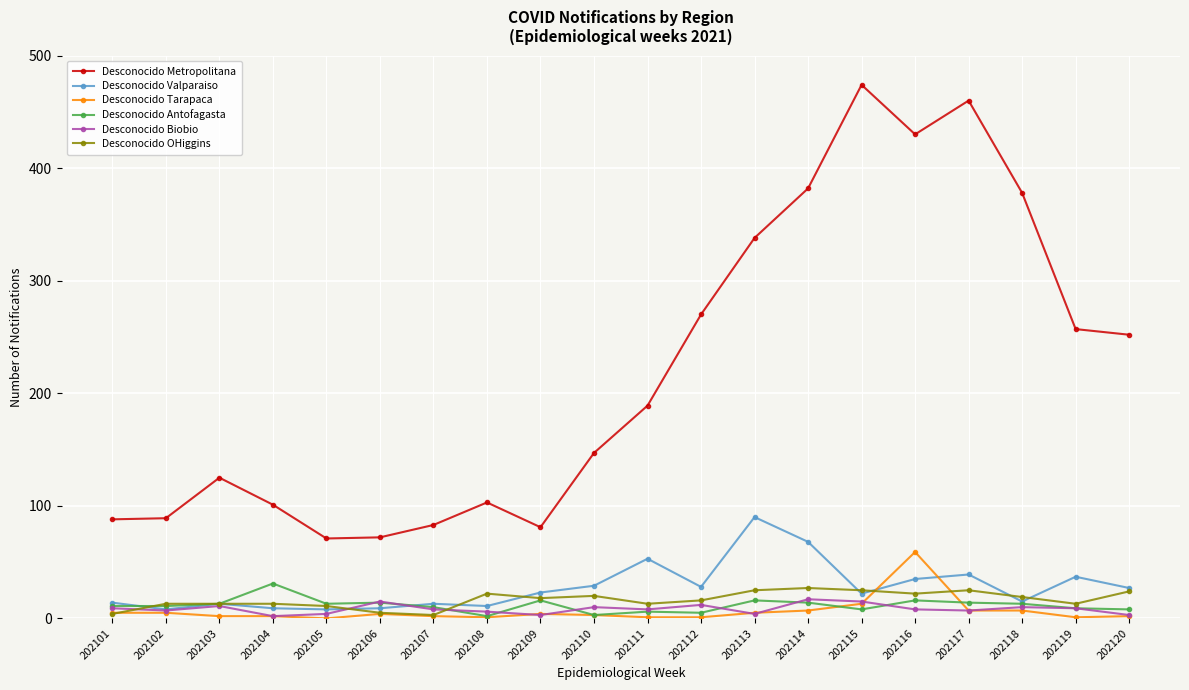

True or false: Desconocido Valparaiso and Desconocido Metropolitana intersect in this chart.

False